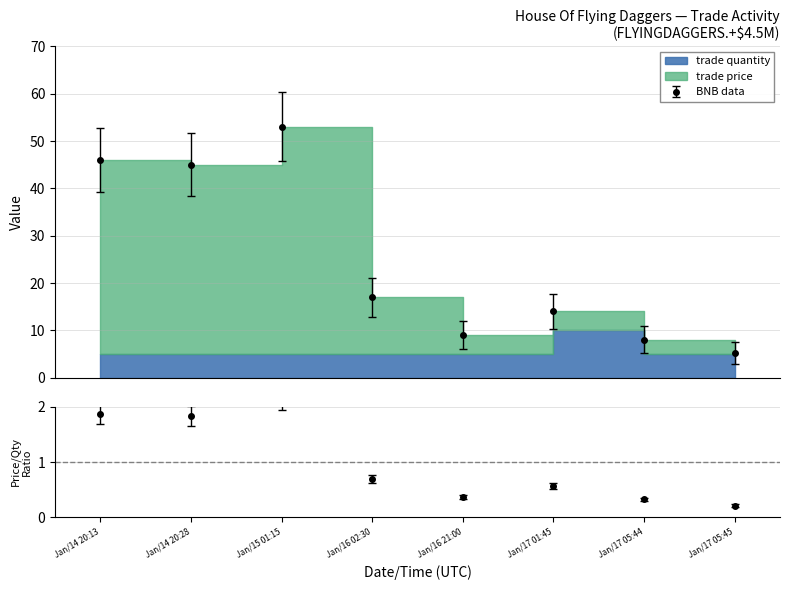

Count the number of categories in the chart.

8